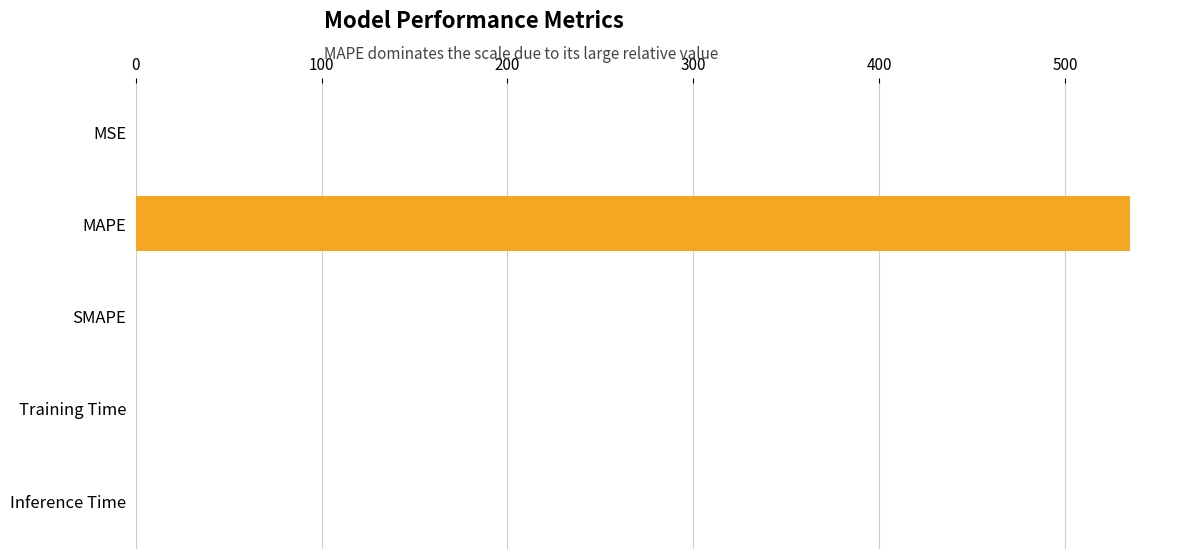

True or false: the data shows 330.0 at SMAPE.

False